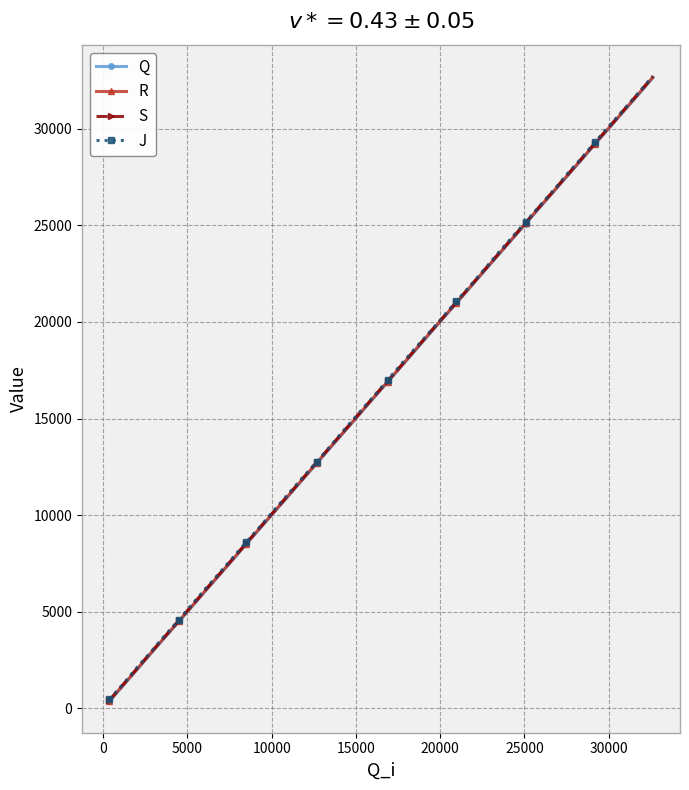

True or false: Q and J intersect in this chart.

False